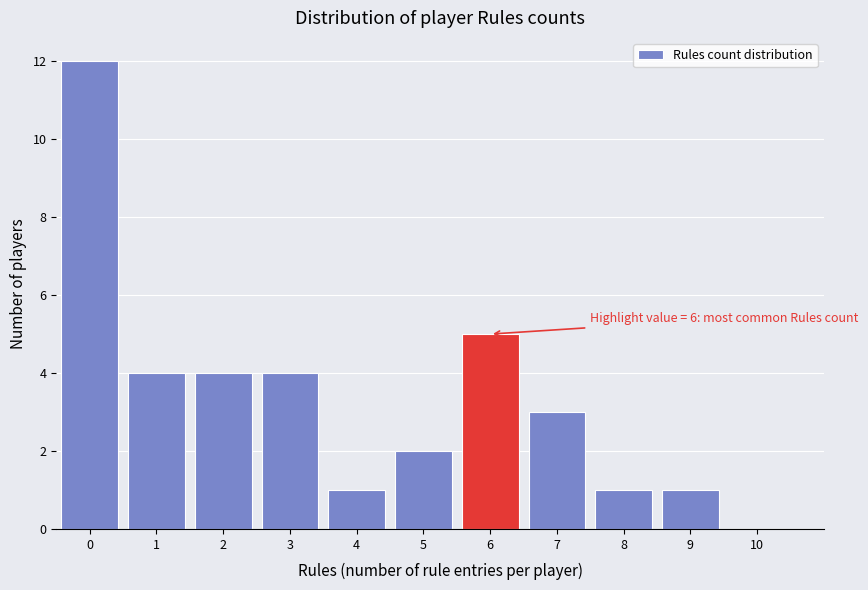

Reading left to right, list all the values displayed in this chart.

0=12	1=4	2=4	3=4	4=1	5=2	6=5	7=3	8=1	9=1	10=0